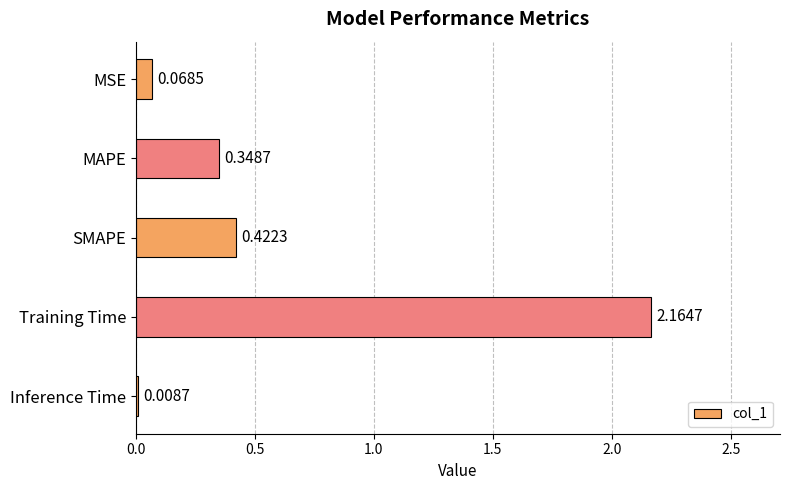

At which label is the value closest to 1?

SMAPE